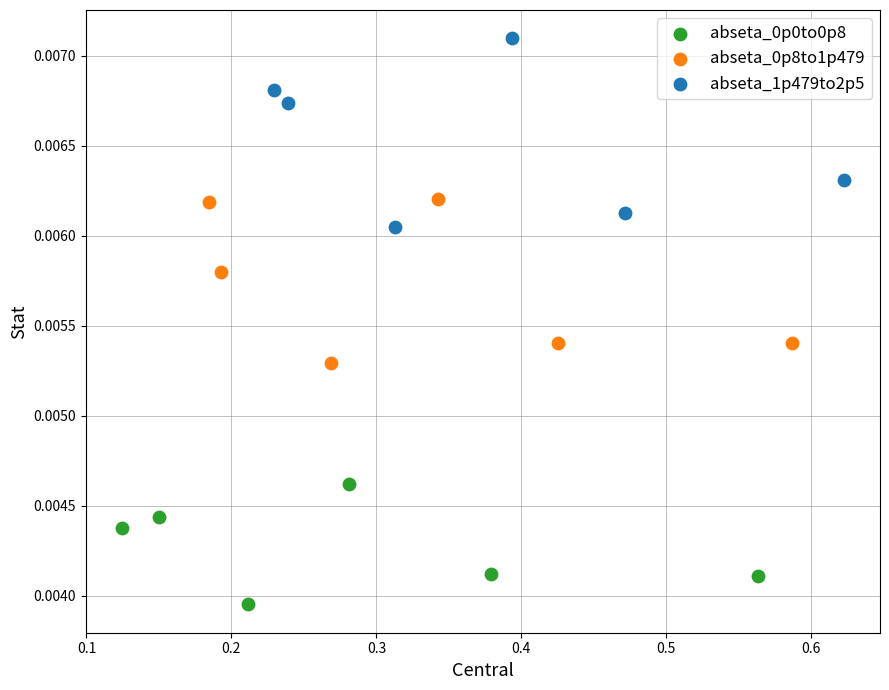

Which series contains the highest Y value?

abseta_1p479to2p5